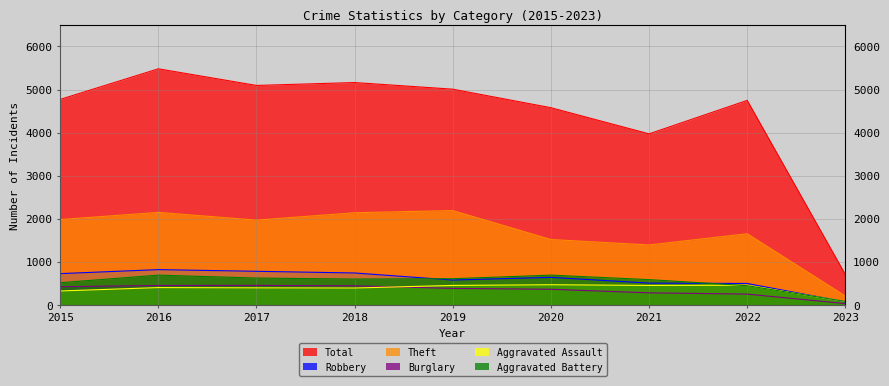

How many lines are shown in the chart?

6